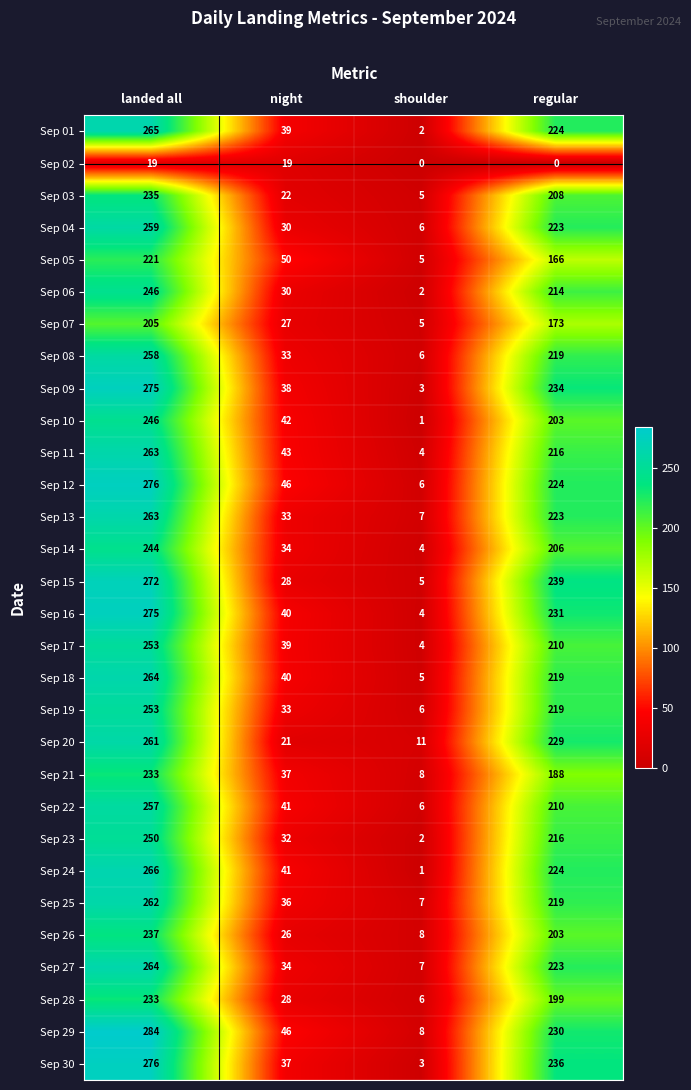

List the labels in order of Sep 28 value, smallest first.

shoulder, night, regular, landed all